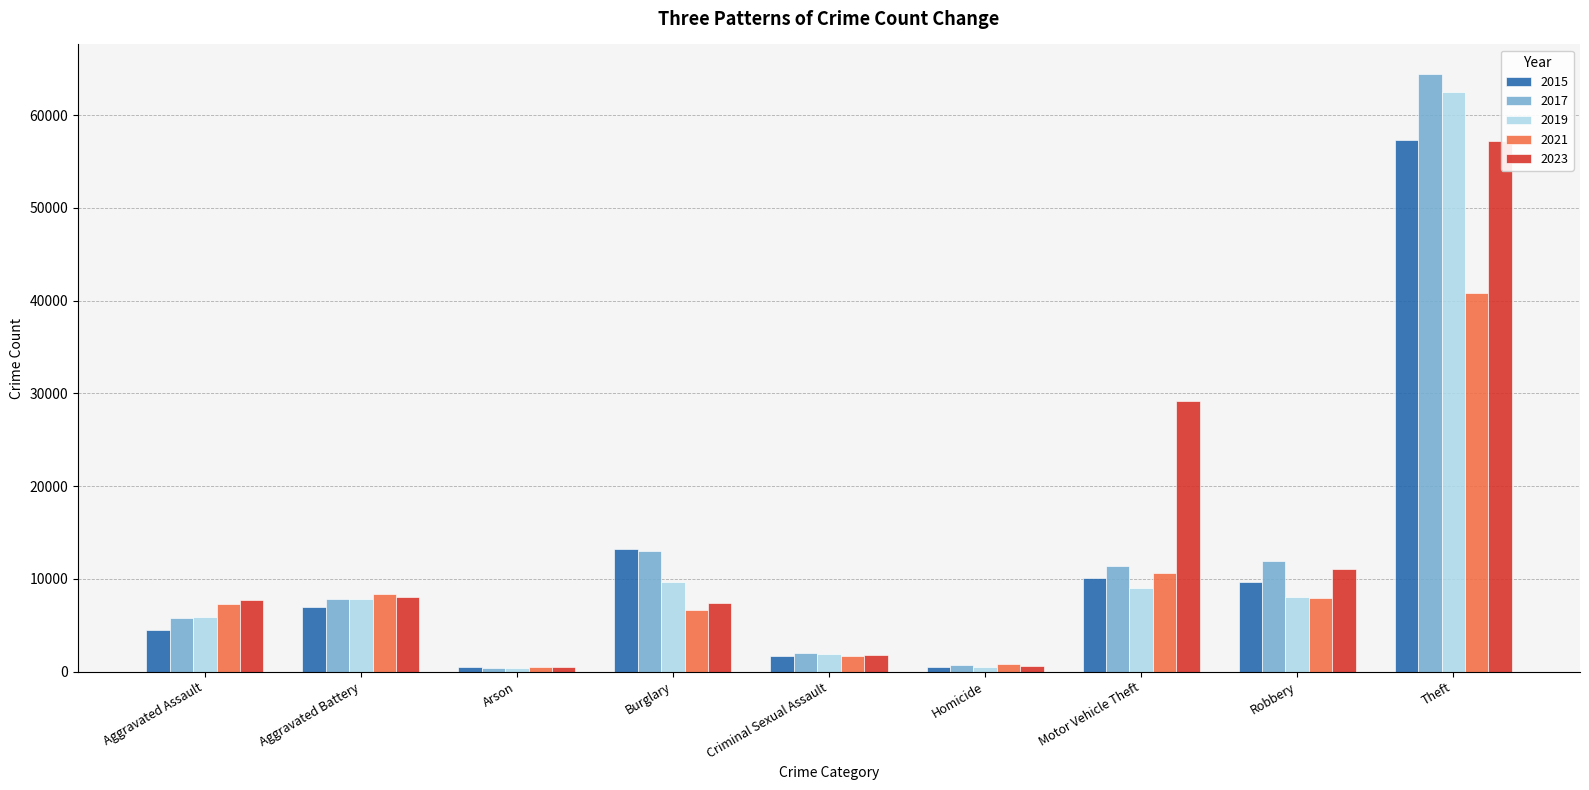

Is it true that 2021 equals 2659 at Aggravated Battery?

False